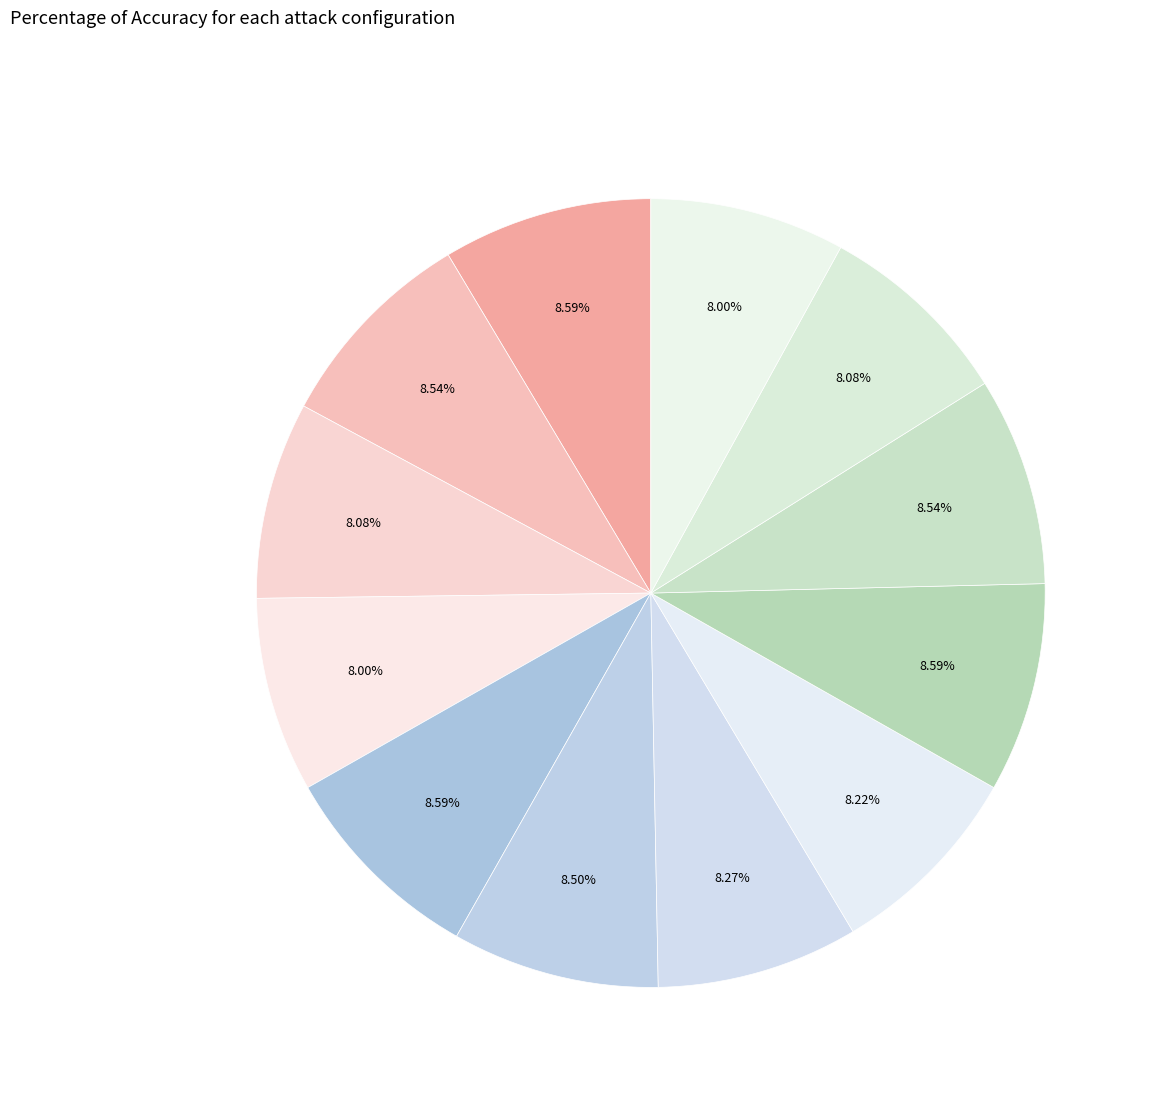

To the nearest percent, what is the average slice percentage?

8%